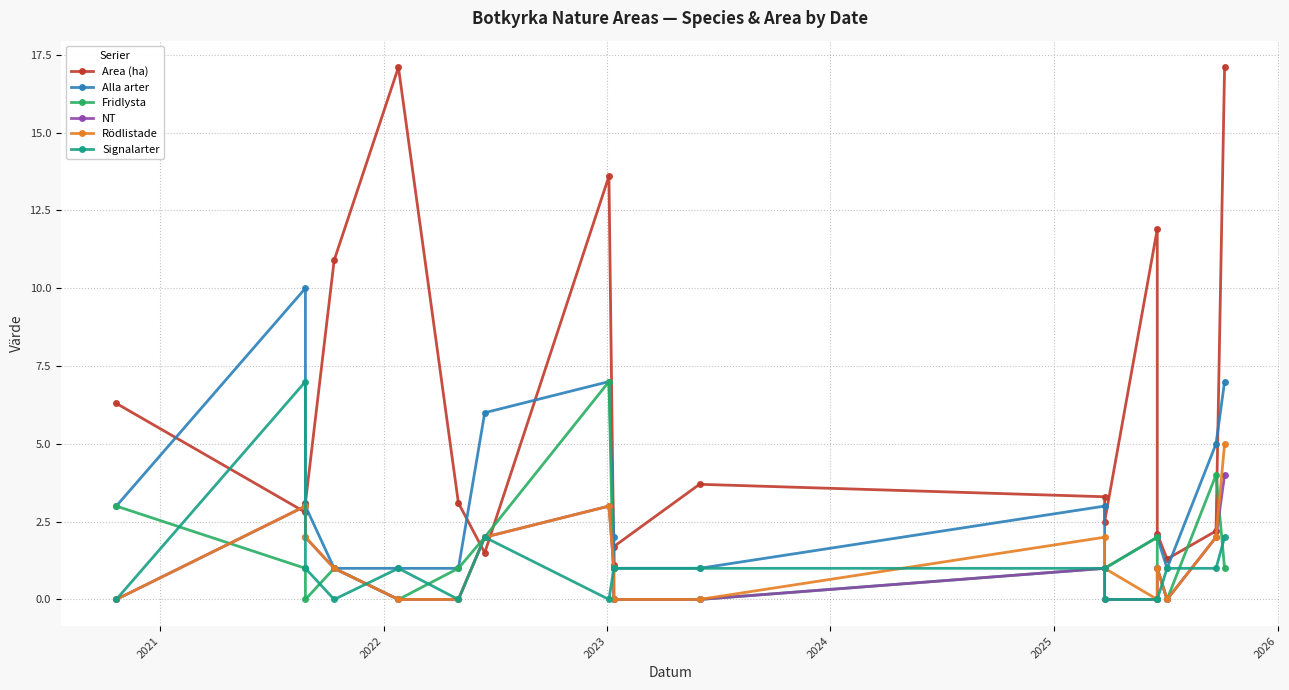

Is it true that Fridlysta equals 1.1 at 2026?

False